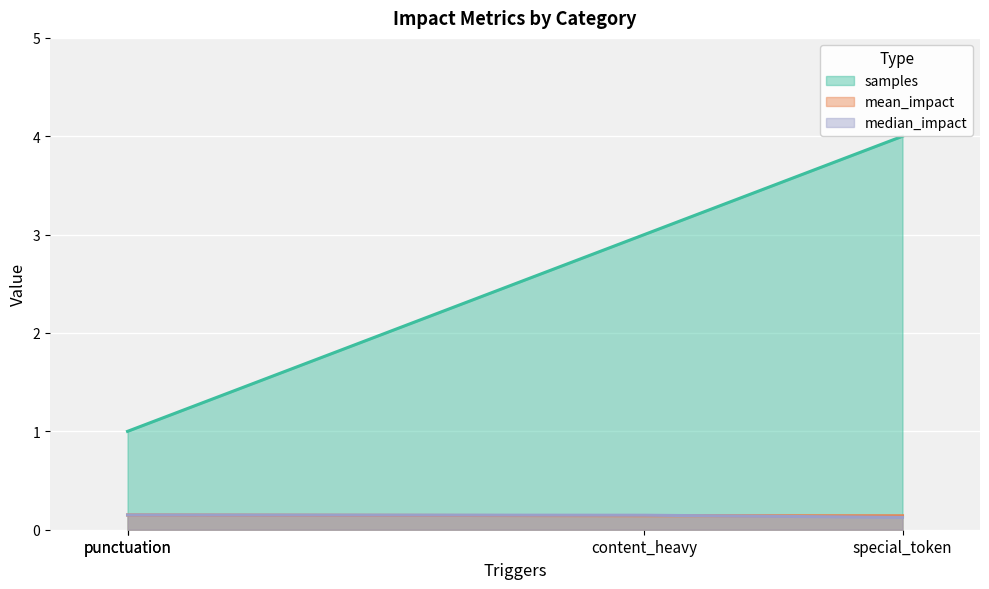

Count the number of data series in this chart.

3